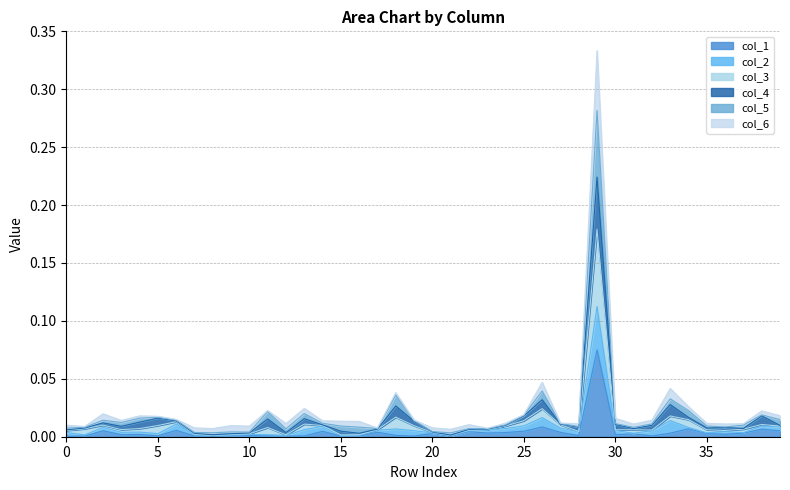

What are all the series names shown in the legend?

col_1, col_2, col_3, col_4, col_5, col_6